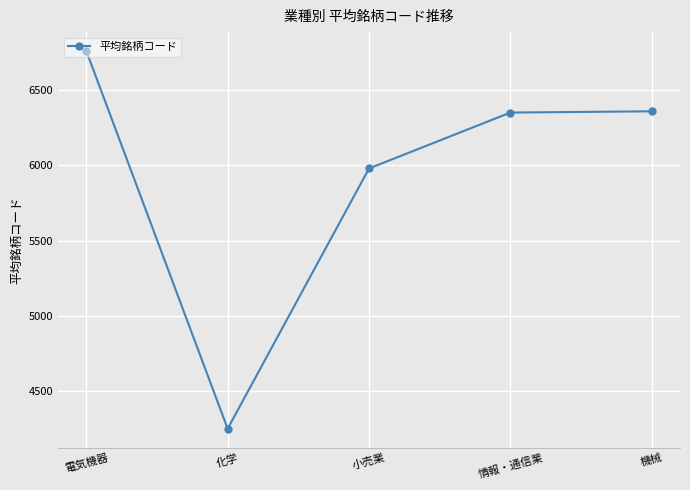

Approximately how many times larger is the value at 小売業 compared to 電気機器?

0.9